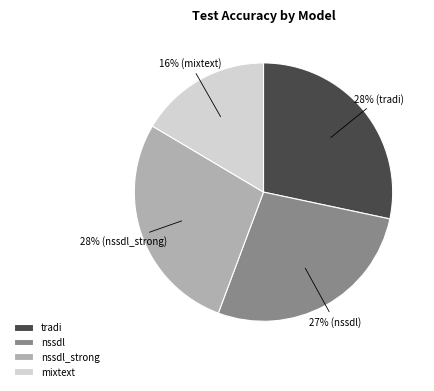

What percentage is the nssdl_strong slice, to the nearest percent?

28%